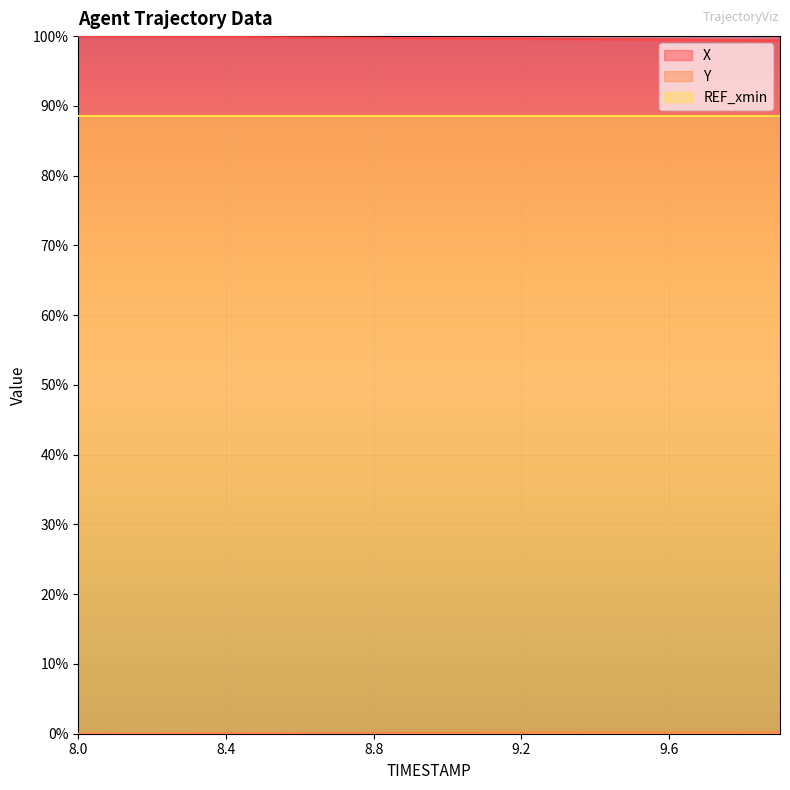

What is the difference between the maximum and second lowest values in the Y series?

0.2